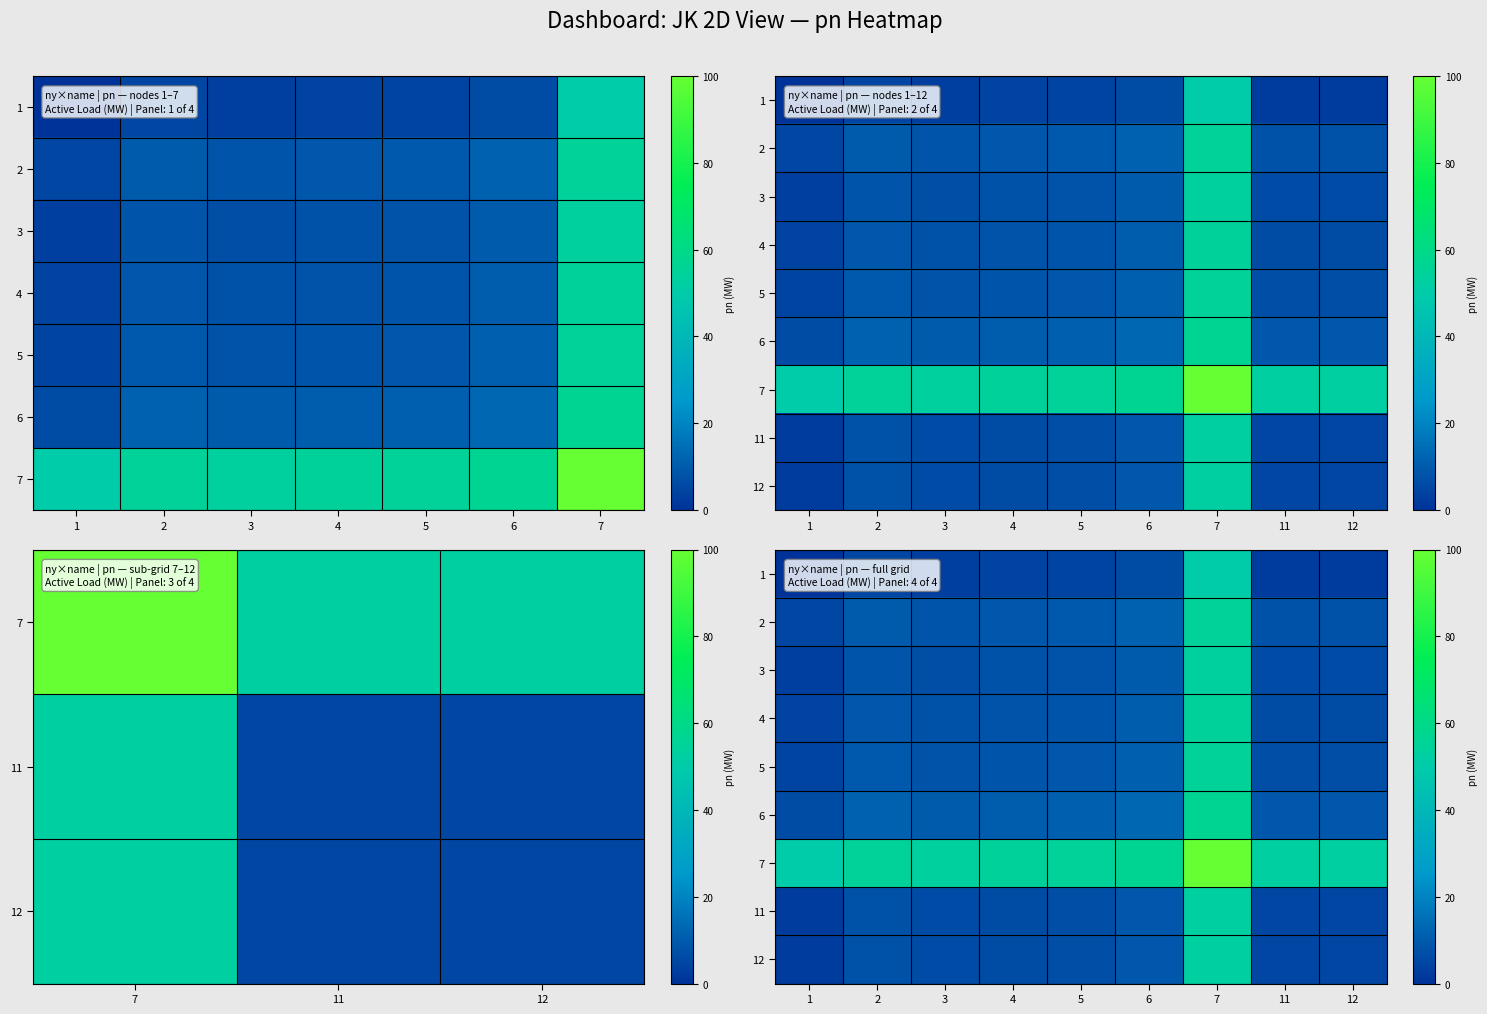

How many values in the 6 series are below 10?

3